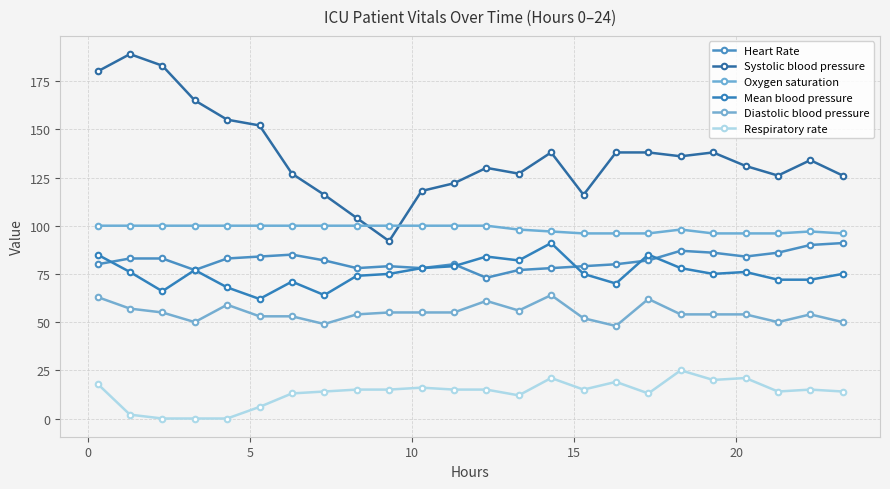

What are all the series names shown in the legend?

Heart Rate, Systolic blood pressure, Oxygen saturation, Mean blood pressure, Diastolic blood pressure, Respiratory rate